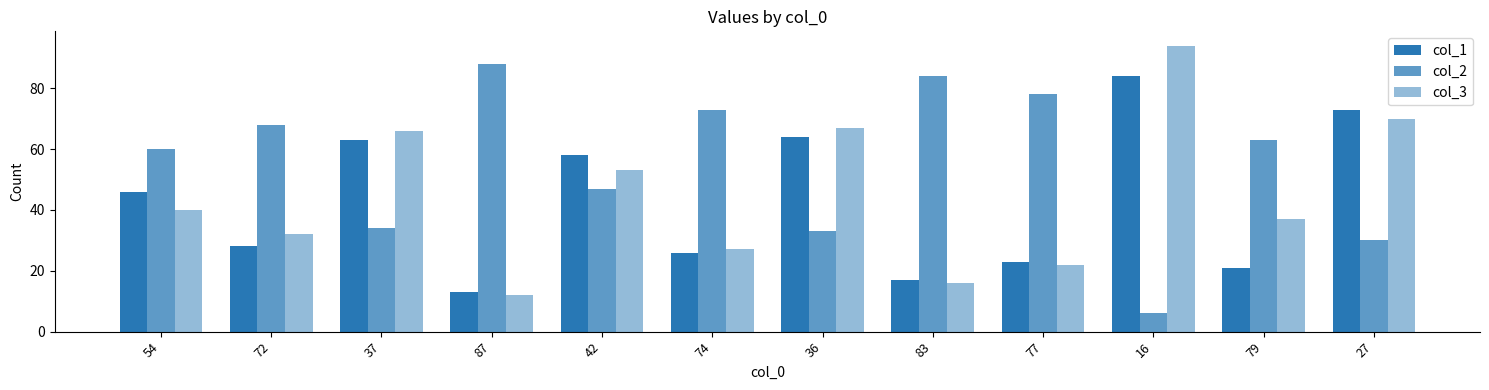

Which category has the lowest value across all series?

16